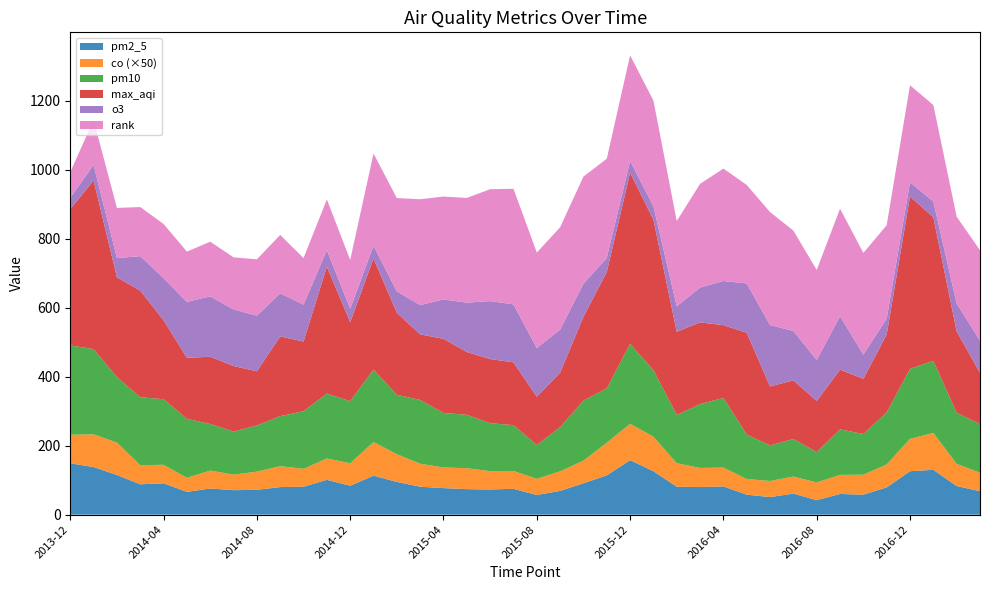

Reading right to left, transcribe all the data shown in this chart.

pm2_5: 68.0	83.0	130.0	126.0	79.0	58.0	60.0	42.0	61.0	51.0	58.0	82.0	80.0	81.0	126.0	158.0	114.0	91.0	69.0	57.0	75.0	73.0	74.0	77.0	81.0	95.0	113.0	84.0	101.0	81.0	80.0	72.0	71.0	76.0	66.0	91.0	88.0	115.0	138.0	149.0
co: 1.1	1.3	2.1	1.9	1.3	1.2	1.1	1.0	1.0	0.9	0.9	1.1	1.1	1.4	2.0	2.1	1.9	1.3	1.1	0.9	1.0	1.1	1.2	1.2	1.3	1.6	2.0	1.3	1.2	1.0	1.2	1.1	0.9	1.0	0.8	1.1	1.1	1.9	1.9	1.7
pm10: 141.0	148.0	209.0	203.0	151.0	118.0	132.0	88.0	109.0	103.0	129.0	202.0	185.0	140.0	193.0	232.0	158.0	174.0	128.0	98.0	133.0	139.0	155.0	158.0	185.0	172.0	210.0	180.0	188.0	167.0	145.0	134.0	125.0	135.0	171.0	190.0	197.0	190.0	247.0	259.0
max_aqi: 149.0	236.0	416.0	500.0	226.0	160.0	173.0	148.0	170.0	171.0	295.0	211.0	237.0	241.0	436.0	496.0	337.0	243.0	158.0	140.0	182.0	186.0	182.0	215.0	190.0	238.0	322.0	229.0	368.0	202.0	231.0	157.0	190.0	195.0	177.0	229.0	309.0	289.0	489.0	395.0
o3: 93.0	81.0	46.0	41.0	46.0	70.0	155.0	119.0	143.0	178.0	143.0	128.0	101.0	74.0	39.0	34.0	41.0	96.0	125.0	141.0	168.0	168.0	143.0	114.0	85.0	62.0	37.0	39.0	48.0	107.0	125.0	161.0	164.0	175.0	162.0	122.0	100.0	56.0	45.0	33.0
rank: 262.2	251.6	279.7	281.0	270.7	295.0	311.9	261.0	291.0	327.6	285.5	325.9	300.6	247.2	306.2	306.3	287.4	310.6	296.6	277.0	335.1	324.4	303.6	298.5	306.9	270.5	267.6	141.5	147.0	135.0	169.4	163.6	151.1	158.6	145.9	157.1	142.4	145.4	130.3	74.6